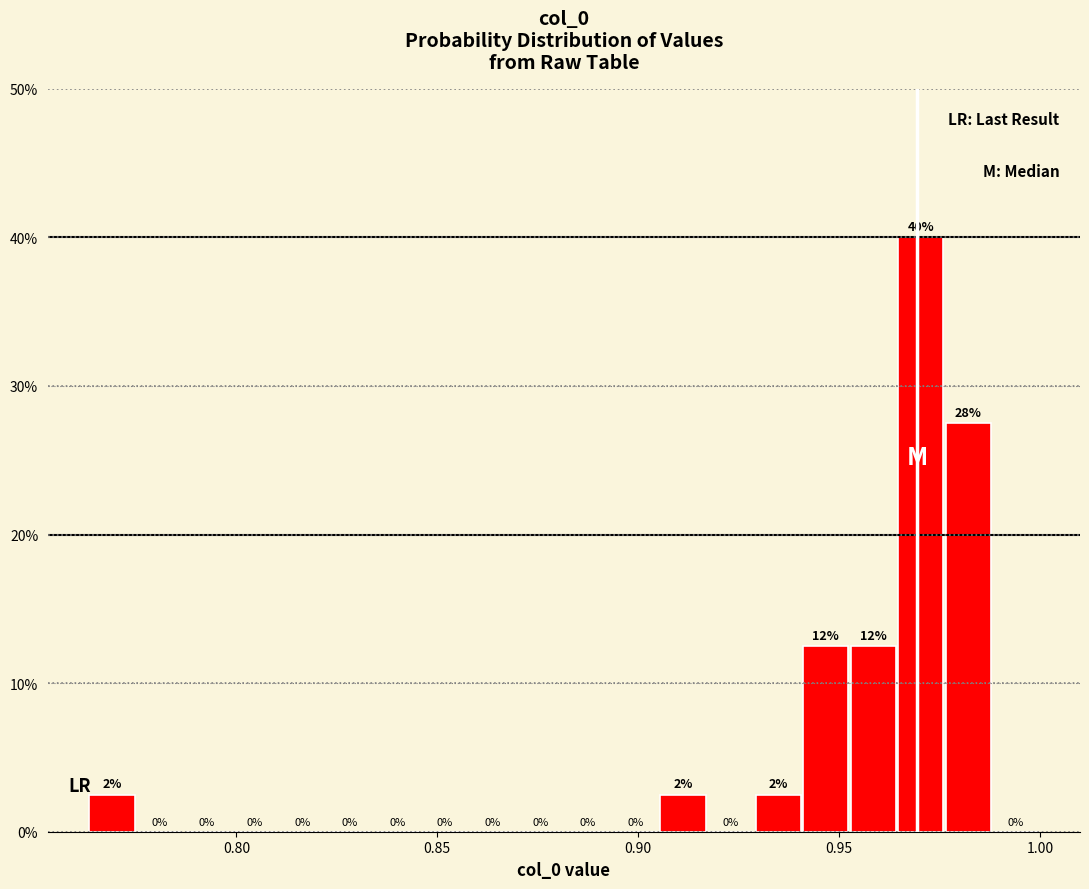

Around what value on the x-axis is the tallest bar? Give the approximate position of its centre, as read against the axis.

0.970